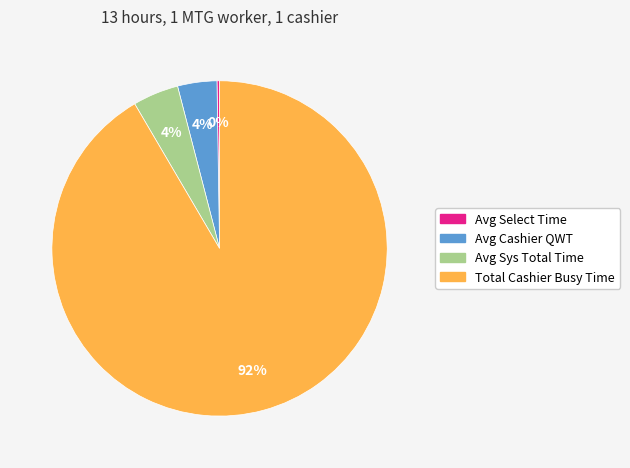

Which slice is the largest?

Total Cashier Busy Time